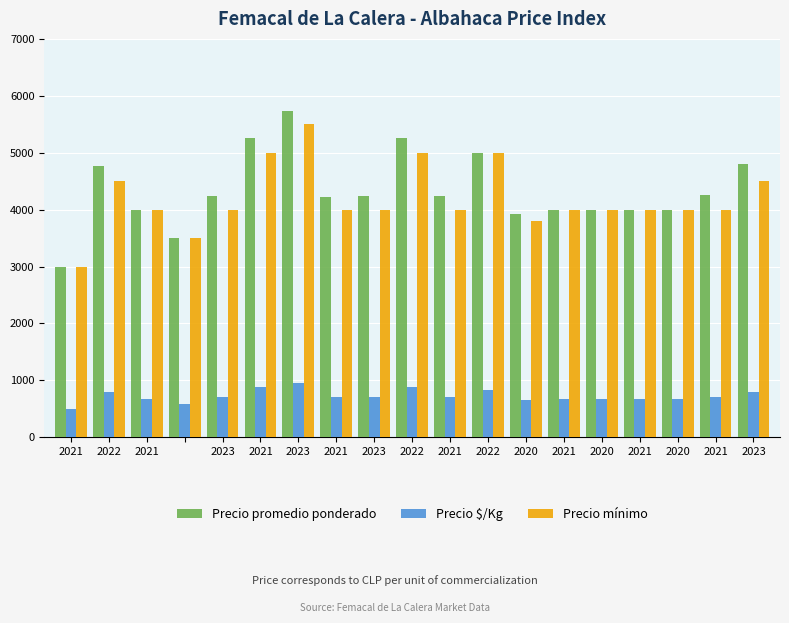

Which series has the largest range (max minus min)?

Precio promedio ponderado